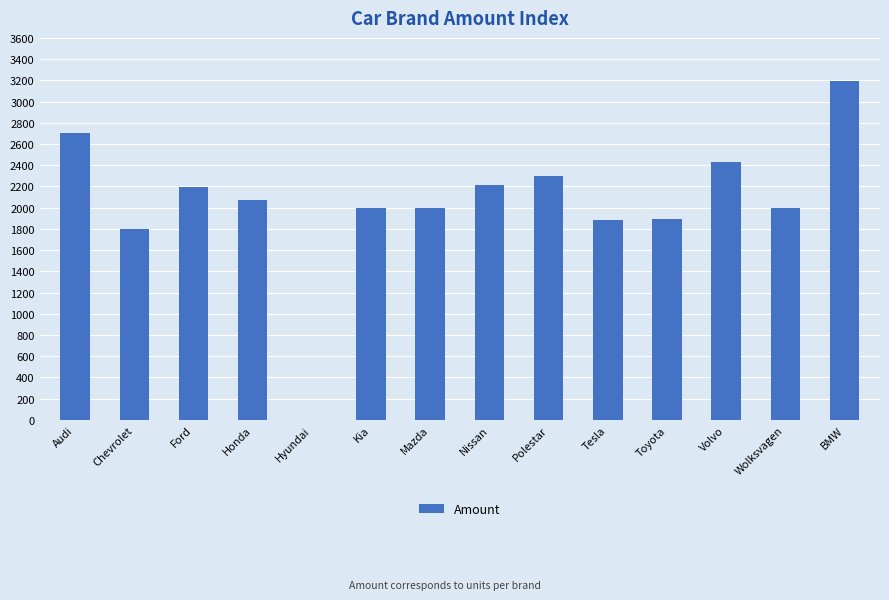

Between Hyundai and Honda, which is larger?

Honda